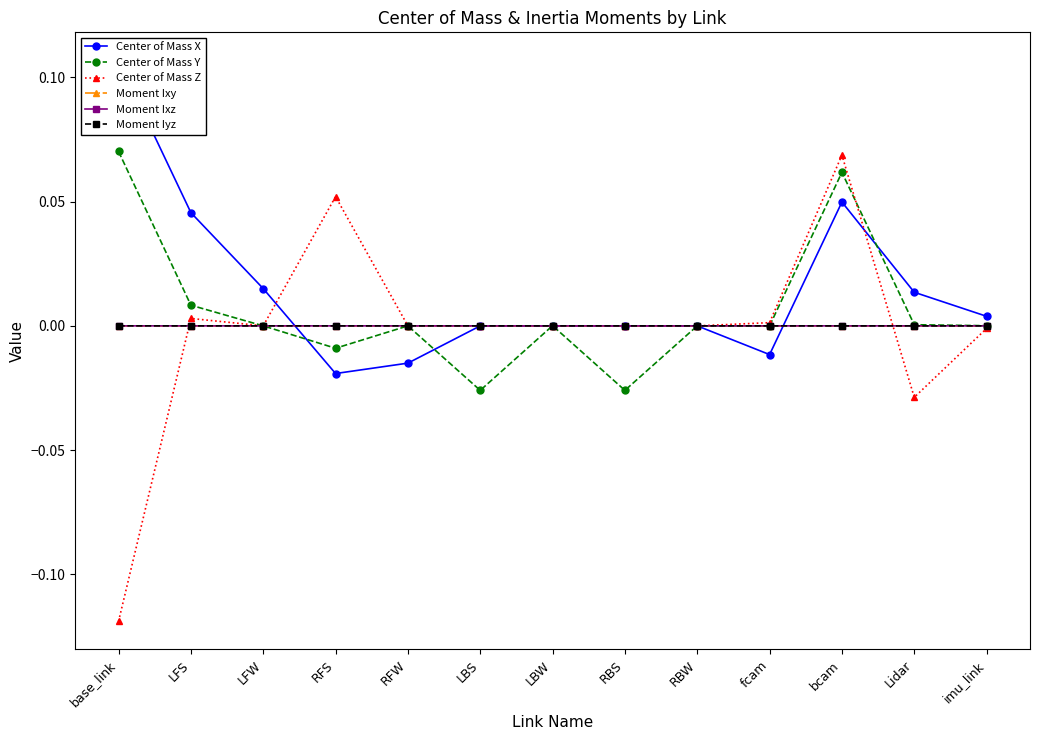

At which label does Moment Iyz first exceed 0?

base_link